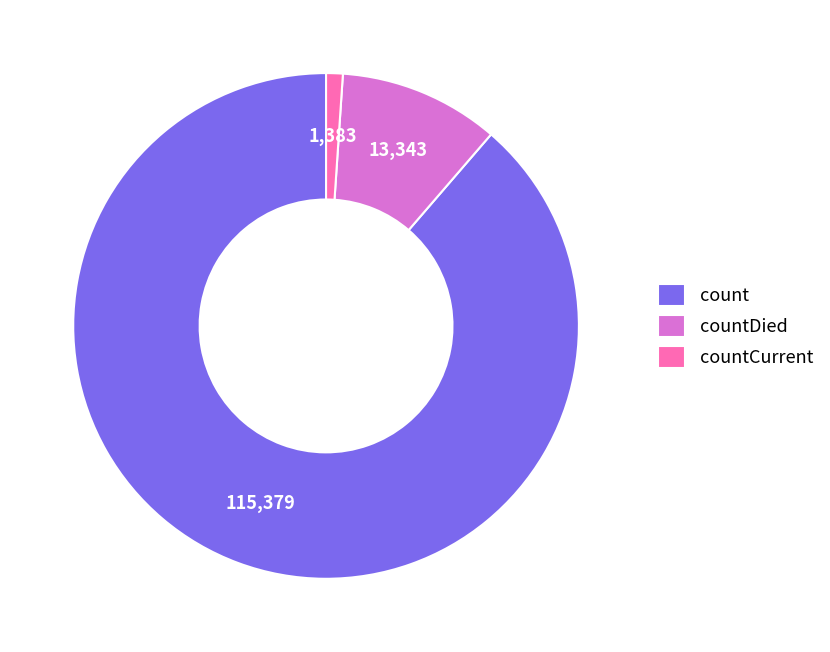

Combined, do countDied and count account for over 50%?

Yes